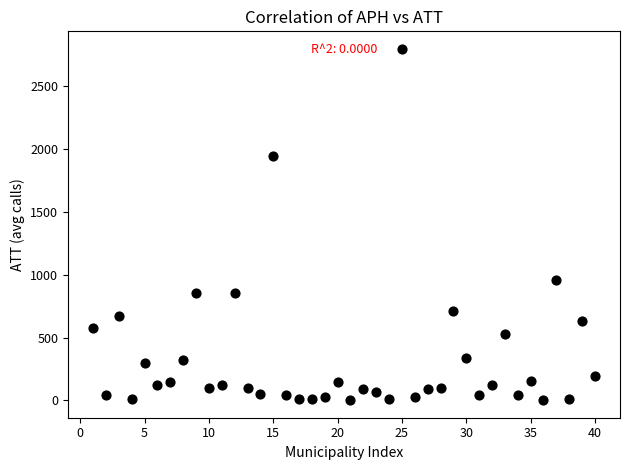

What Y value in the scatter plot is closest to 1399?

957.7